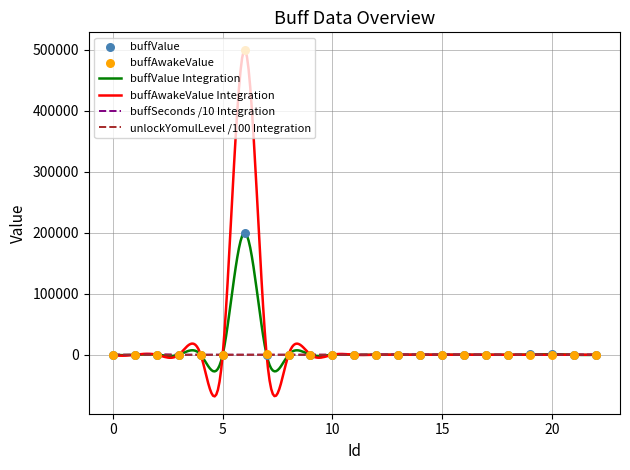

Is the value of buffValue at 4 greater than the value of buffAwakeValue at 16?

Yes